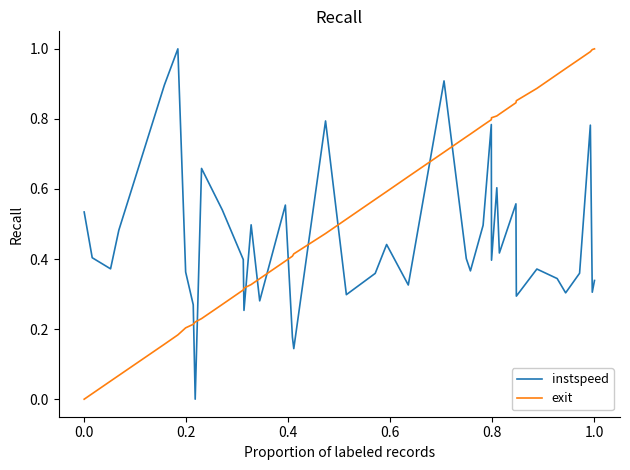

Which series has the largest total across all categories?

exit